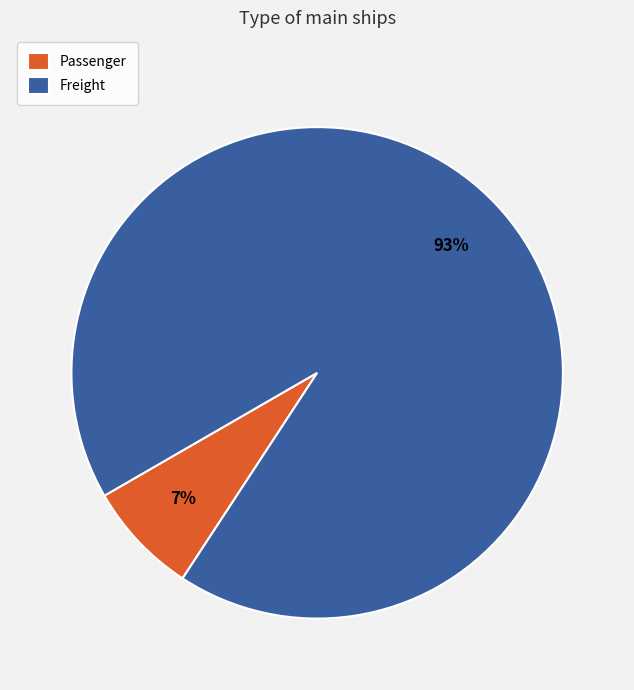

What is the majority slice?

Freight